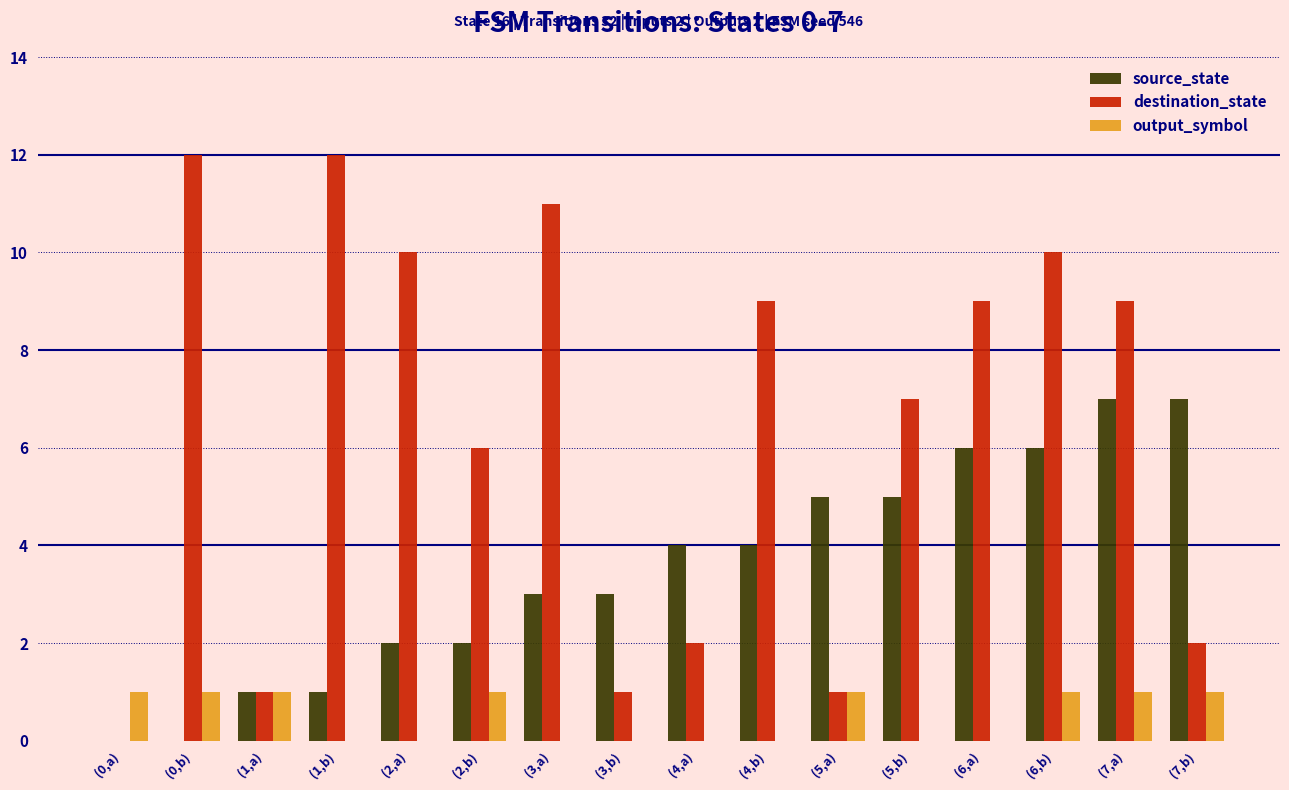

Is the value of source_state at (5,b) greater than the value of destination_state at (1,b)?

No